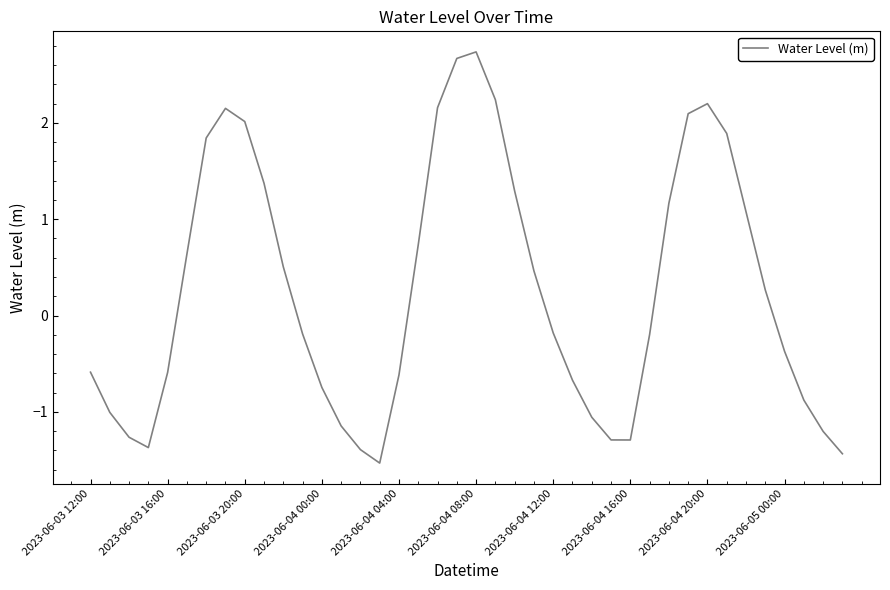

What is the greatest value displayed?

2.7